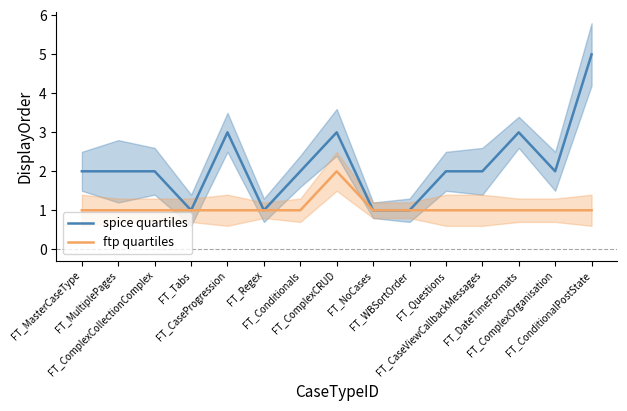

At how many categories does at least one series exceed 3?

1